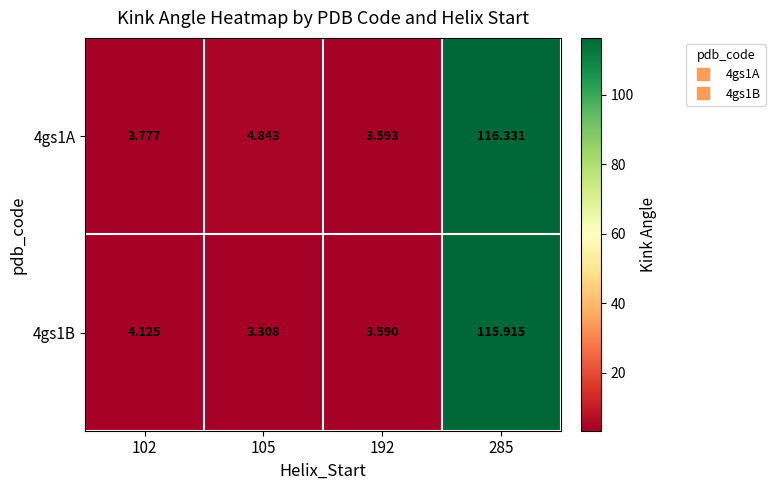

Is the value of 4gs1A at 192 greater than the value of 4gs1B at 192?

Yes